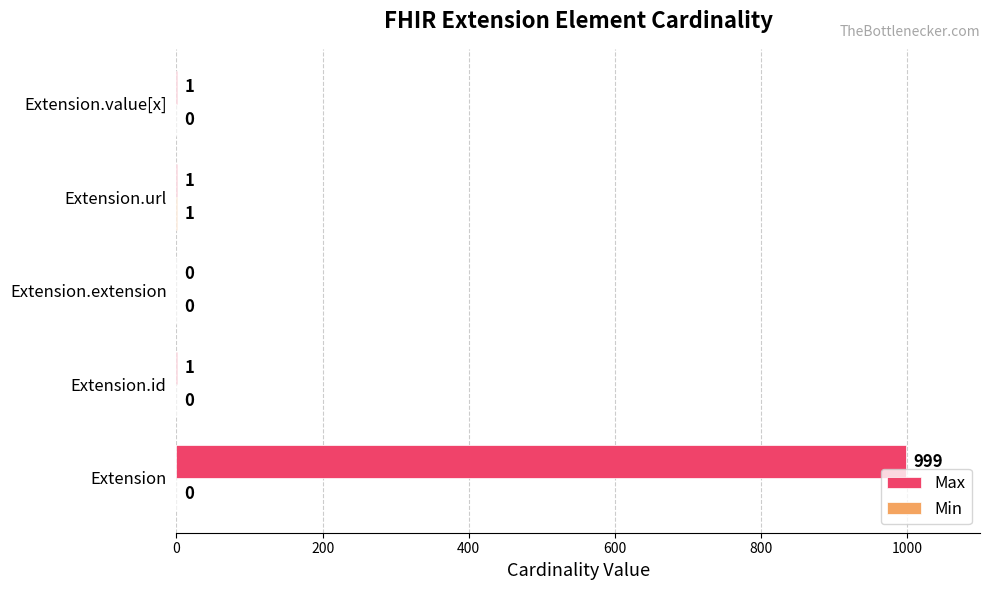

What is the sum of all Max values?

1002